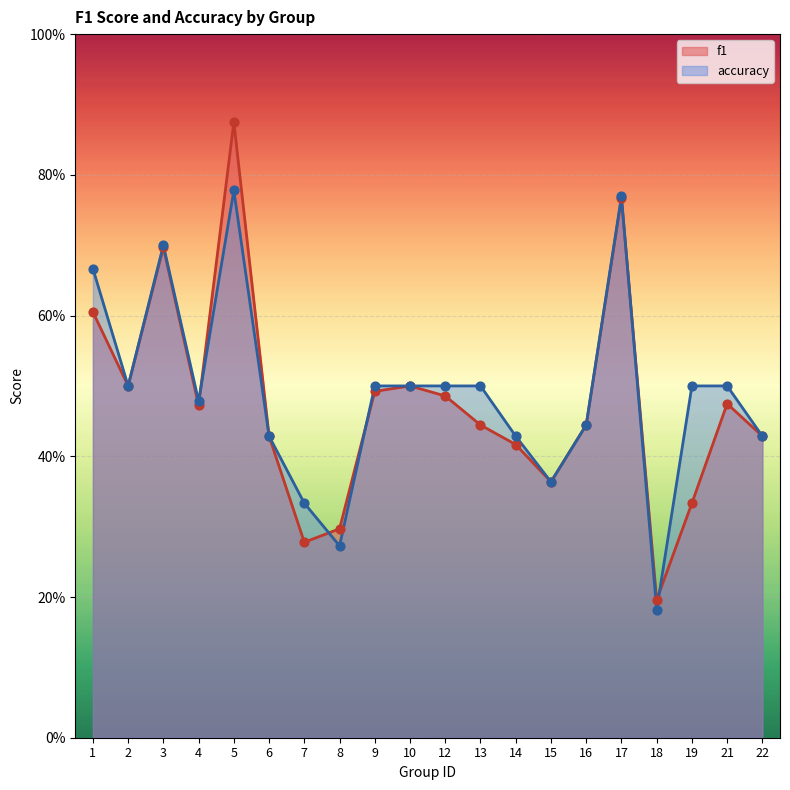

Which series reaches the minimum Y coordinate?

accuracy